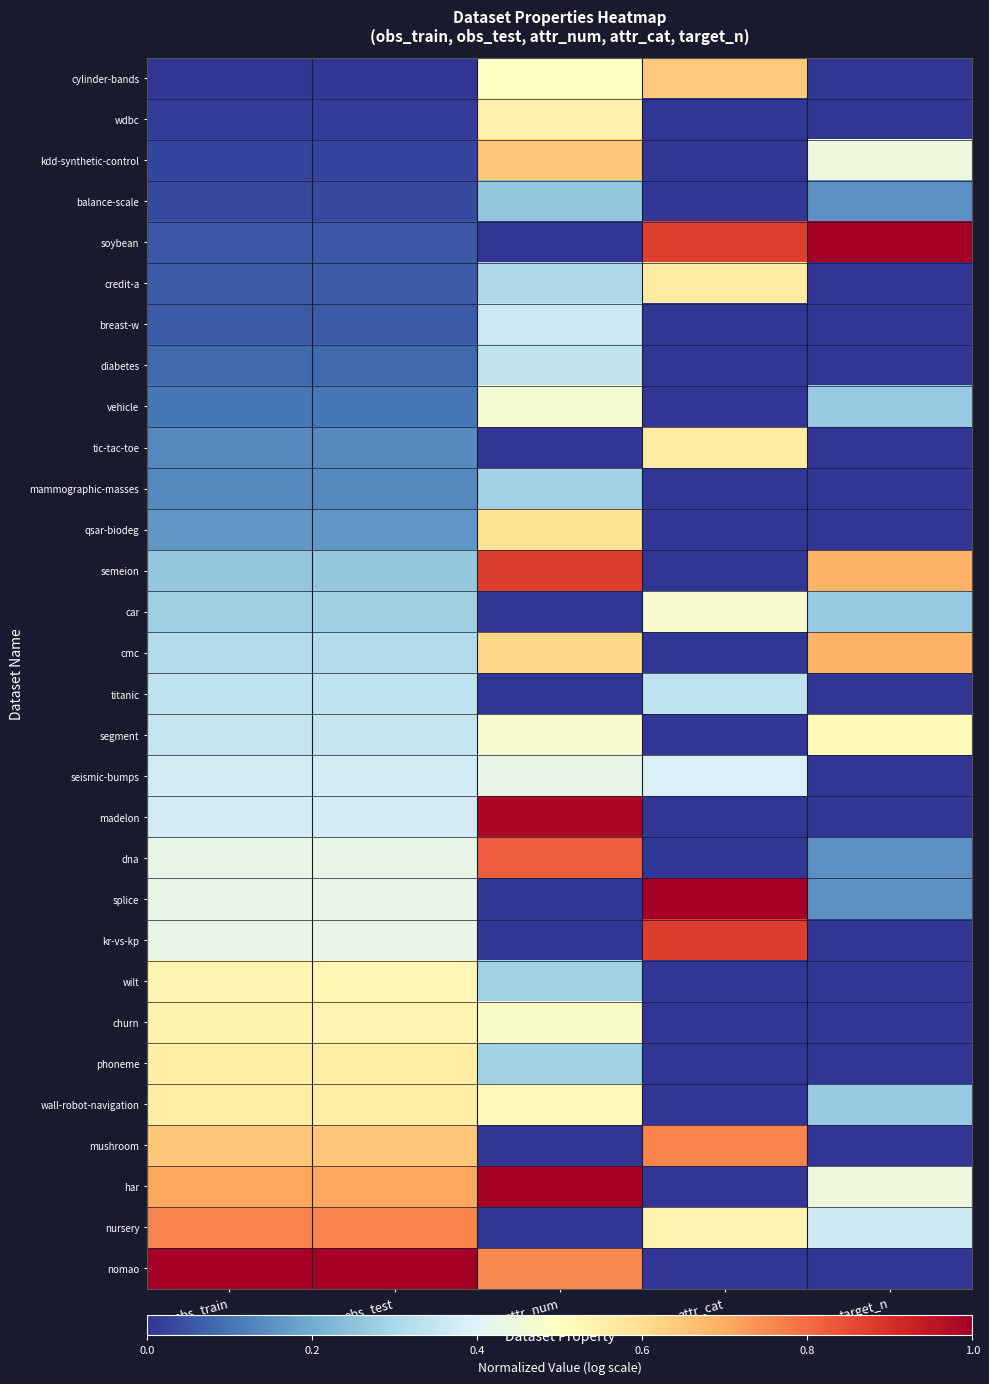

Reading right to left, transcribe all the data shown in this chart.

cylinder-bands: target_n=0.0	attr_cat=0.6	attr_num=0.5	obs_test=0.0	obs_train=0.0
wdbc: target_n=0.0	attr_cat=0.0	attr_num=0.5	obs_test=0.0	obs_train=0.0
kdd-synthetic-control: target_n=0.4	attr_cat=0.0	attr_num=0.6	obs_test=0.0	obs_train=0.0
balance-scale: target_n=0.2	attr_cat=0.0	attr_num=0.3	obs_test=0.0	obs_train=0.0
soybean: target_n=1.0	attr_cat=0.9	attr_num=0.0	obs_test=0.1	obs_train=0.1
credit-a: target_n=0.0	attr_cat=0.6	attr_num=0.3	obs_test=0.1	obs_train=0.1
breast-w: target_n=0.0	attr_cat=0.0	attr_num=0.4	obs_test=0.1	obs_train=0.1
diabetes: target_n=0.0	attr_cat=0.0	attr_num=0.3	obs_test=0.1	obs_train=0.1
vehicle: target_n=0.3	attr_cat=0.0	attr_num=0.5	obs_test=0.1	obs_train=0.1
tic-tac-toe: target_n=0.0	attr_cat=0.6	attr_num=0.0	obs_test=0.1	obs_train=0.1
mammographic-masses: target_n=0.0	attr_cat=0.0	attr_num=0.3	obs_test=0.1	obs_train=0.1
qsar-biodeg: target_n=0.0	attr_cat=0.0	attr_num=0.6	obs_test=0.2	obs_train=0.2
semeion: target_n=0.7	attr_cat=0.0	attr_num=0.9	obs_test=0.3	obs_train=0.3
car: target_n=0.3	attr_cat=0.5	attr_num=0.0	obs_test=0.3	obs_train=0.3
cmc: target_n=0.7	attr_cat=0.0	attr_num=0.6	obs_test=0.3	obs_train=0.3
titanic: target_n=0.0	attr_cat=0.3	attr_num=0.0	obs_test=0.3	obs_train=0.3
segment: target_n=0.5	attr_cat=0.0	attr_num=0.5	obs_test=0.3	obs_train=0.3
seismic-bumps: target_n=0.0	attr_cat=0.4	attr_num=0.4	obs_test=0.4	obs_train=0.4
madelon: target_n=0.0	attr_cat=0.0	attr_num=1.0	obs_test=0.4	obs_train=0.4
dna: target_n=0.2	attr_cat=0.0	attr_num=0.8	obs_test=0.4	obs_train=0.4
splice: target_n=0.2	attr_cat=1.0	attr_num=0.0	obs_test=0.4	obs_train=0.4
kr-vs-kp: target_n=0.0	attr_cat=0.9	attr_num=0.0	obs_test=0.4	obs_train=0.4
wilt: target_n=0.0	attr_cat=0.0	attr_num=0.3	obs_test=0.5	obs_train=0.5
churn: target_n=0.0	attr_cat=0.0	attr_num=0.5	obs_test=0.5	obs_train=0.5
phoneme: target_n=0.0	attr_cat=0.0	attr_num=0.3	obs_test=0.6	obs_train=0.6
wall-robot-navigation: target_n=0.3	attr_cat=0.0	attr_num=0.5	obs_test=0.6	obs_train=0.6
mushroom: target_n=0.0	attr_cat=0.8	attr_num=0.0	obs_test=0.7	obs_train=0.7
har: target_n=0.4	attr_cat=0.0	attr_num=1.0	obs_test=0.7	obs_train=0.7
nursery: target_n=0.4	attr_cat=0.5	attr_num=0.0	obs_test=0.8	obs_train=0.8
nomao: target_n=0.0	attr_cat=0.0	attr_num=0.8	obs_test=1.0	obs_train=1.0